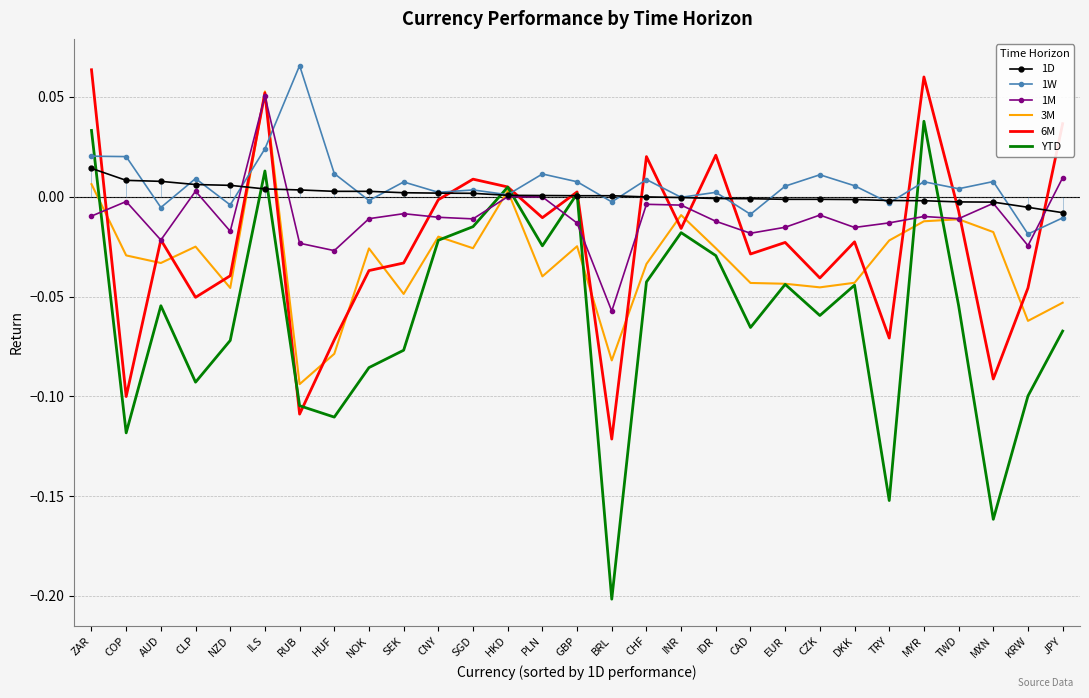

Reading left to right, extract all data points from this chart.

1D: 0.0	0.0	0.0	0.0	0.0	0.0	0.0	0.0	0.0	0.0	0.0	0.0	0.0	0.0	0.0	0.0	-0.0	-0.0	-0.0	-0.0	-0.0	-0.0	-0.0	-0.0	-0.0	-0.0	-0.0	-0.0	-0.0
1W: 0.0	0.0	-0.0	0.0	-0.0	0.0	0.1	0.0	-0.0	0.0	0.0	0.0	0.0	0.0	0.0	-0.0	0.0	-0.0	0.0	-0.0	0.0	0.0	0.0	-0.0	0.0	0.0	0.0	-0.0	-0.0
1M: -0.0	-0.0	-0.0	0.0	-0.0	0.1	-0.0	-0.0	-0.0	-0.0	-0.0	-0.0	0.0	-0.0	-0.0	-0.1	-0.0	-0.0	-0.0	-0.0	-0.0	-0.0	-0.0	-0.0	-0.0	-0.0	-0.0	-0.0	0.0
3M: 0.0	-0.0	-0.0	-0.0	-0.0	0.1	-0.1	-0.1	-0.0	-0.0	-0.0	-0.0	0.0	-0.0	-0.0	-0.1	-0.0	-0.0	-0.0	-0.0	-0.0	-0.0	-0.0	-0.0	-0.0	-0.0	-0.0	-0.1	-0.1
6M: 0.1	-0.1	-0.0	-0.1	-0.0	0.1	-0.1	-0.1	-0.0	-0.0	-0.0	0.0	0.0	-0.0	0.0	-0.1	0.0	-0.0	0.0	-0.0	-0.0	-0.0	-0.0	-0.1	0.1	-0.0	-0.1	-0.0	0.0
YTD: 0.0	-0.1	-0.1	-0.1	-0.1	0.0	-0.1	-0.1	-0.1	-0.1	-0.0	-0.0	0.0	-0.0	0.0	-0.2	-0.0	-0.0	-0.0	-0.1	-0.0	-0.1	-0.0	-0.2	0.0	-0.1	-0.2	-0.1	-0.1